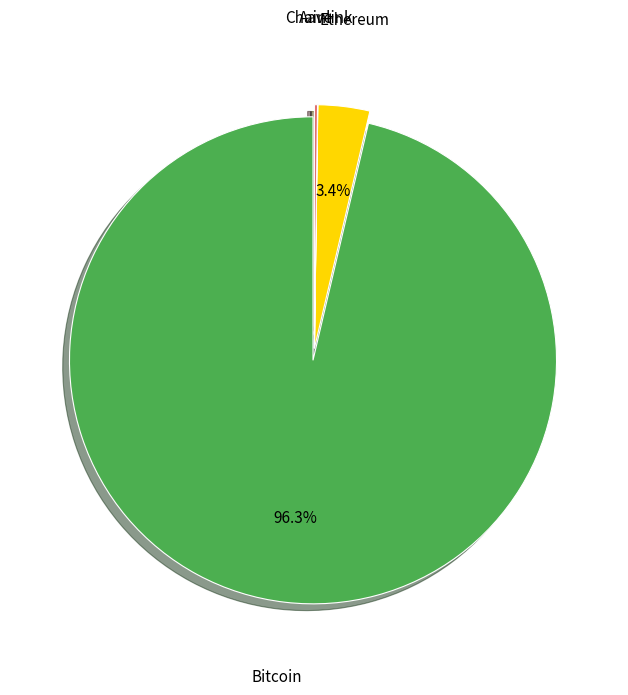

Is there a majority slice in this chart?

Yes